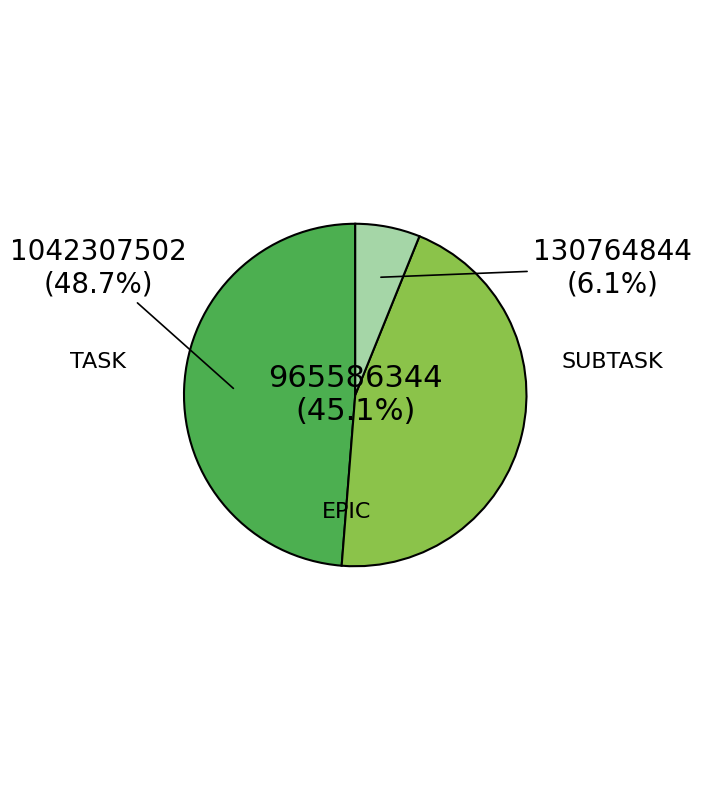

What percentage is the EPIC slice, to the nearest percent?

45%